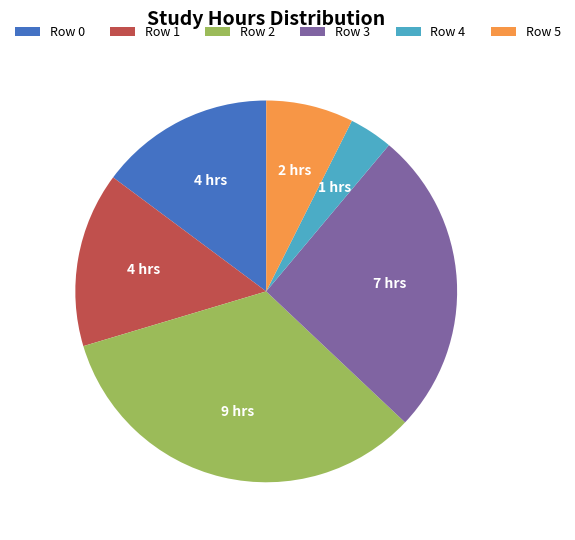

Is there a majority slice in this chart?

No